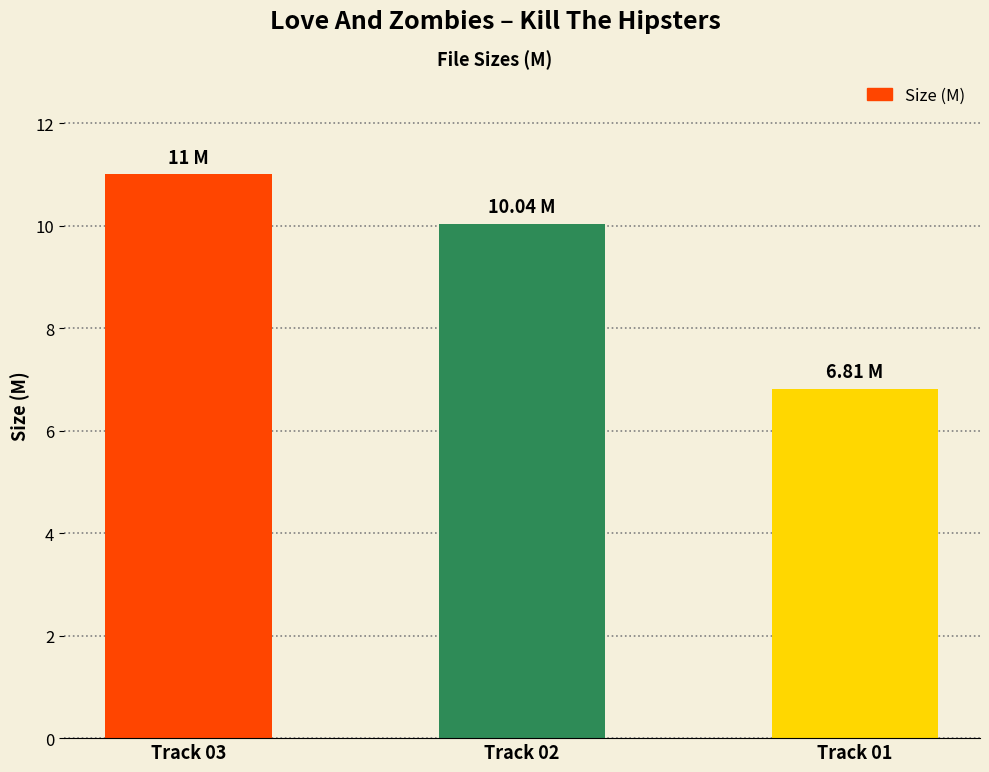

The value at Track 03 is 11.0. True or false?

True